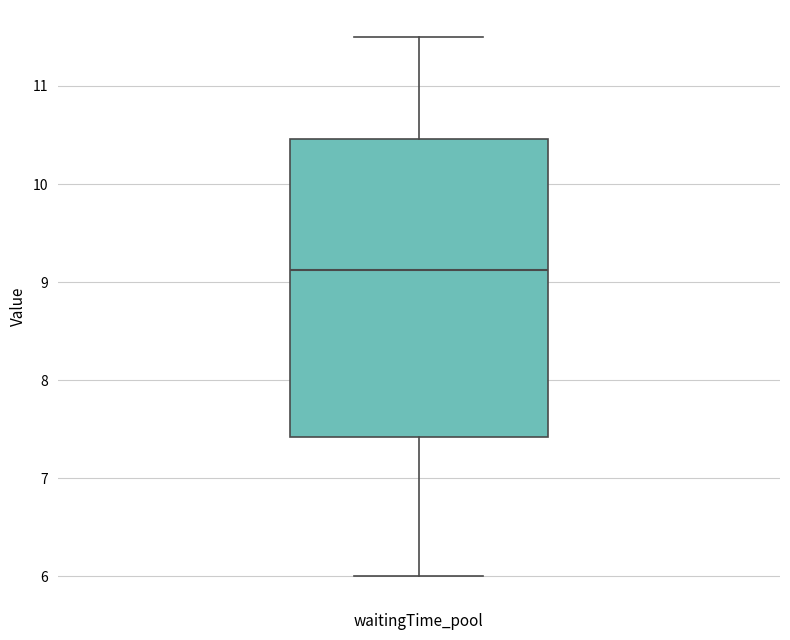

Read this box plot against the y-axis: the position of the median line, the range covered by the box, and the ends of both whiskers. The values are not printed on the chart, so give them approximately, as read against the axis.

median 9.1, box 7.4 to 10.5, whiskers 6.0 to 11.5